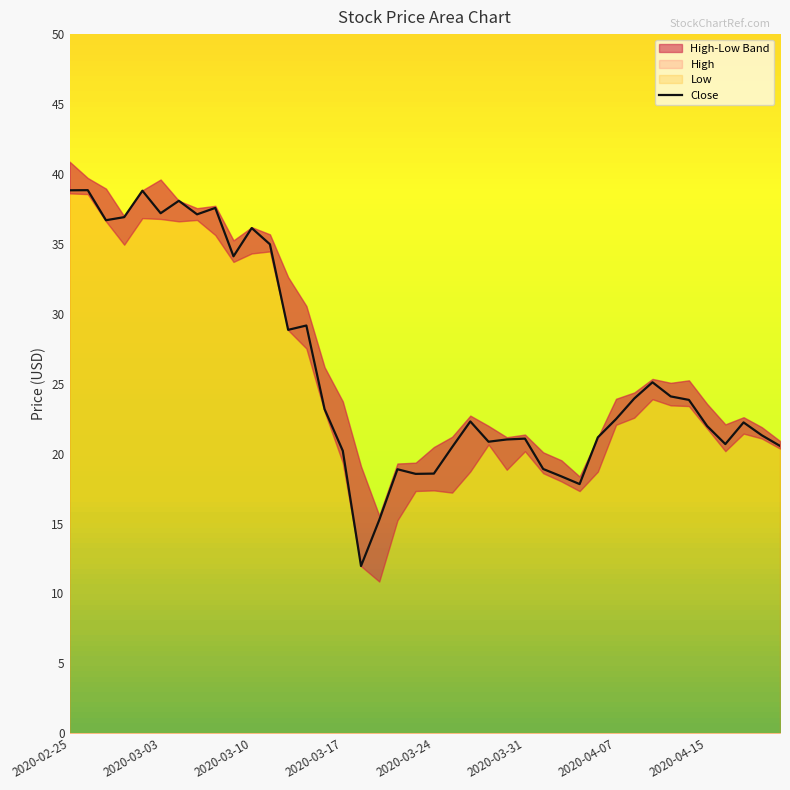

Reading left to right, list all the values displayed in this chart.

38.8	38.8	36.7	36.9	38.8	37.2	38.1	37.1	37.6	34.1	36.1	35.0	28.9	29.2	23.2	20.2	12.0	15.2	18.9	18.5	18.6	20.5	22.3	20.9	21.0	21.1	18.9	18.4	17.8	21.2	22.5	23.9	25.1	24.1	23.8	22.0	20.7	22.2	21.3	20.5